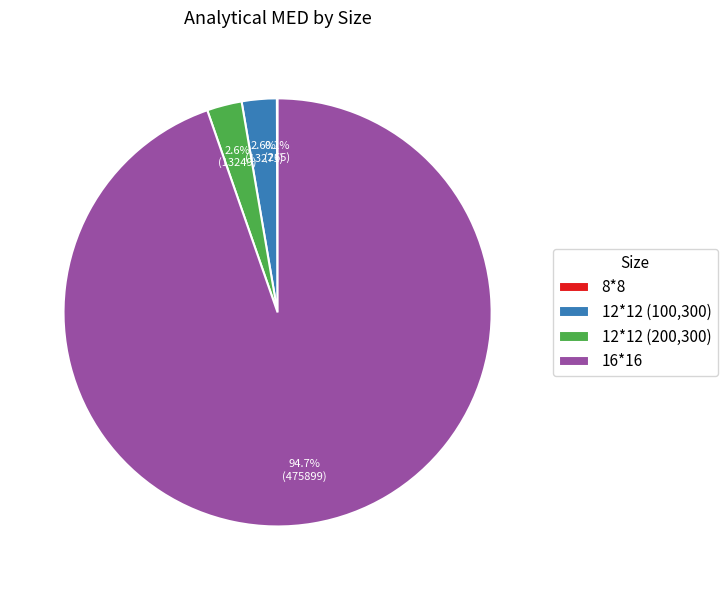

Between 12*12 (200,300) and 16*16, which is larger?

16*16